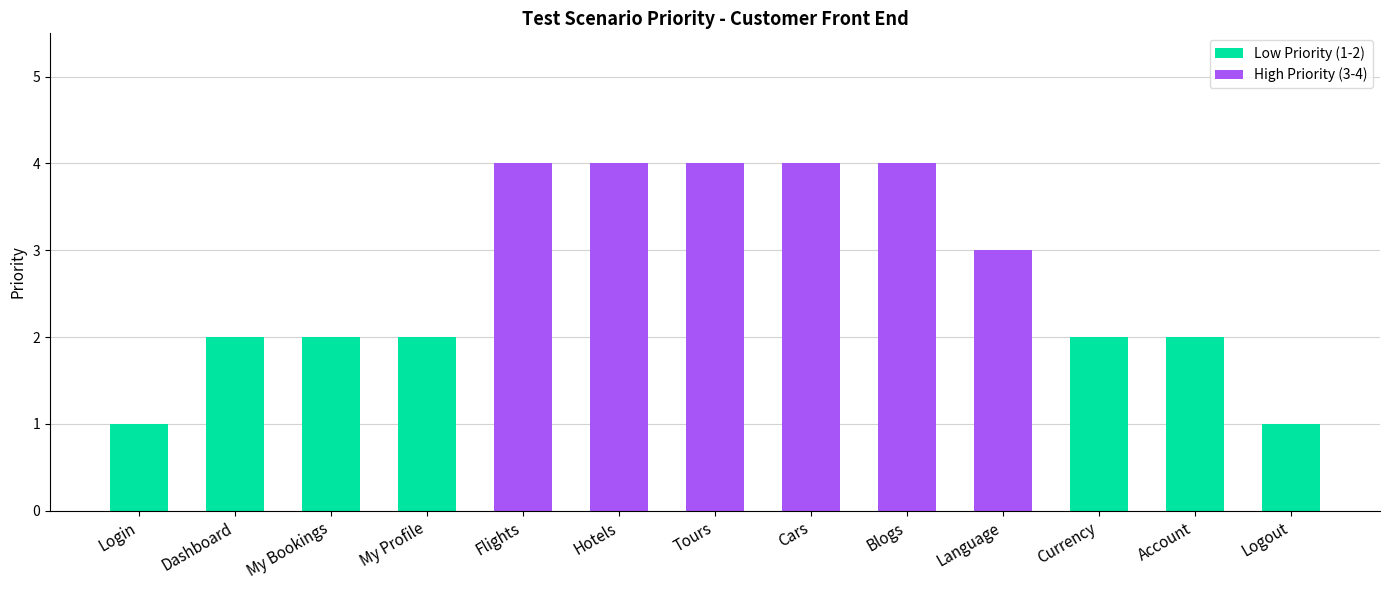

What is the label of the 2nd bar from the right?

Account